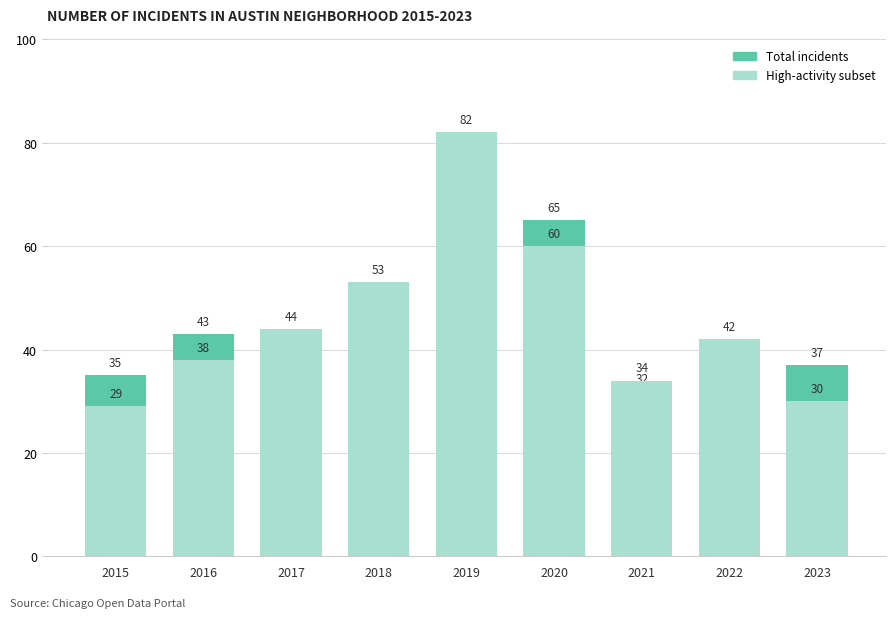

How many bars are there in each group?

2